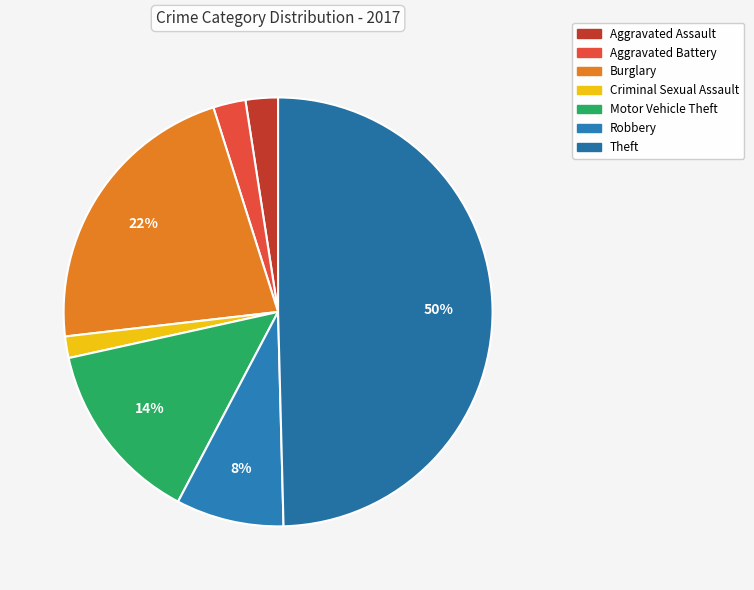

Is it true that Motor Vehicle Theft is 14% of the pie?

True